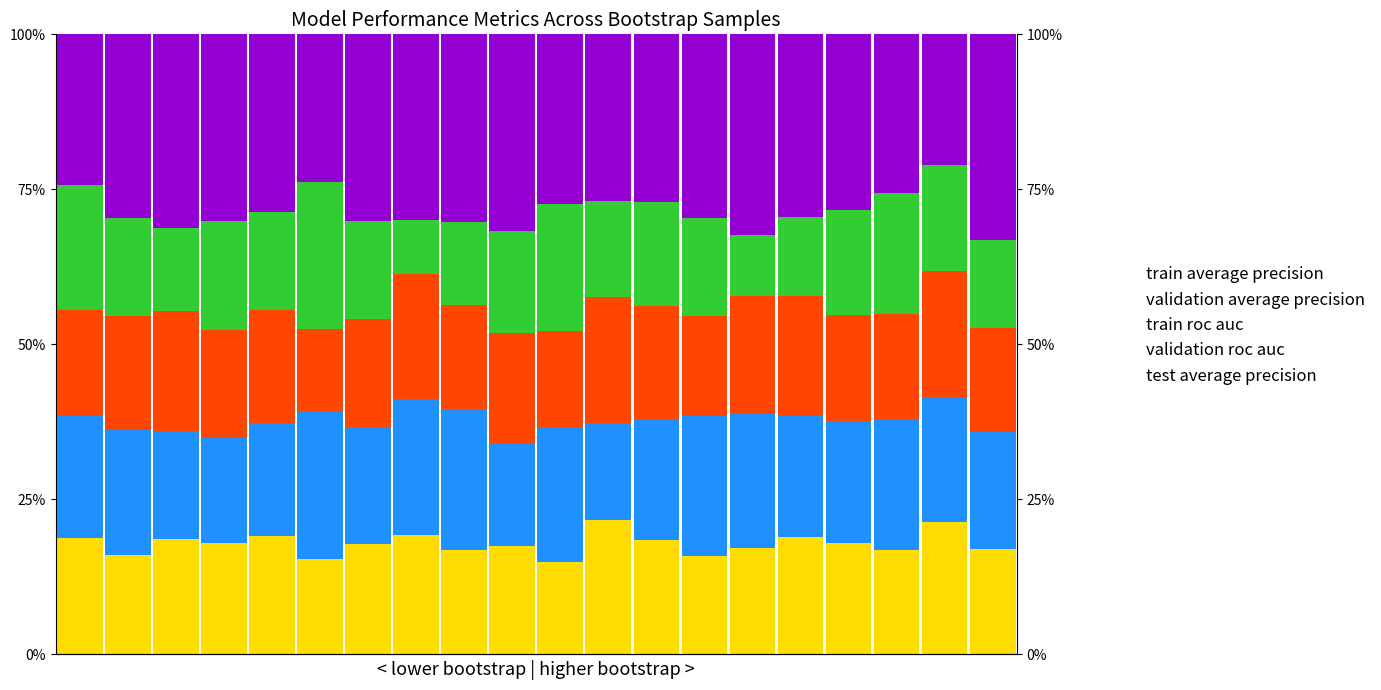

How many groups of bars are there?

20